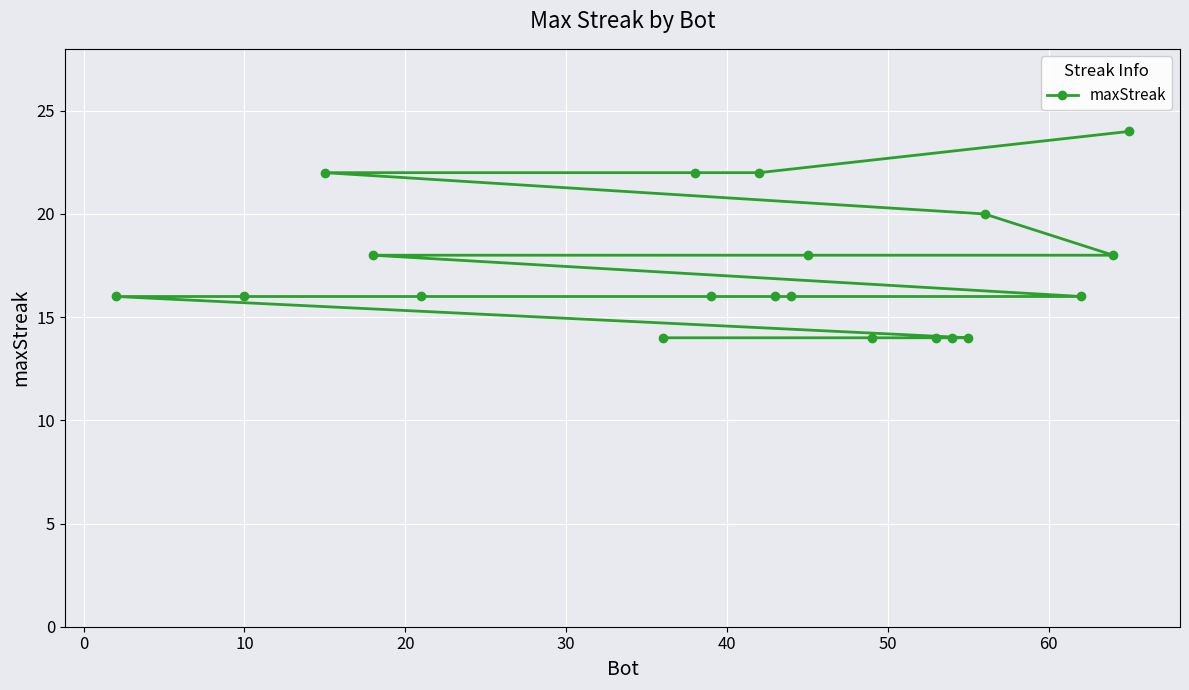

What is the difference between the second highest and minimum values?

8